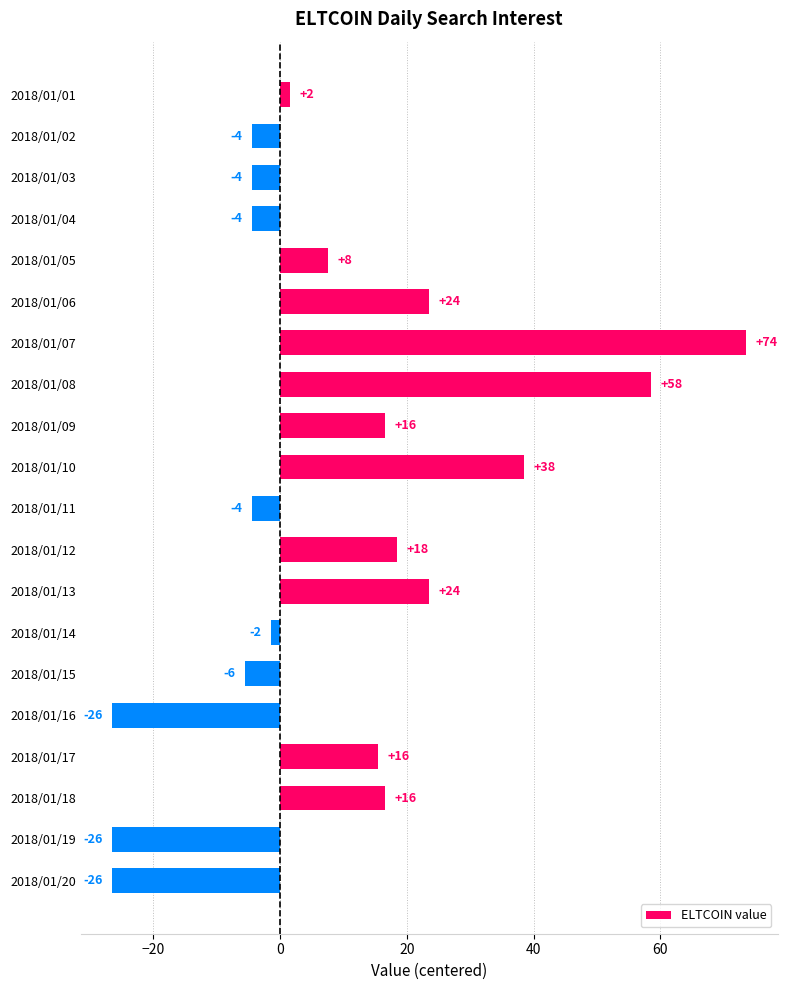

Does the chart contain any negative values?

Yes